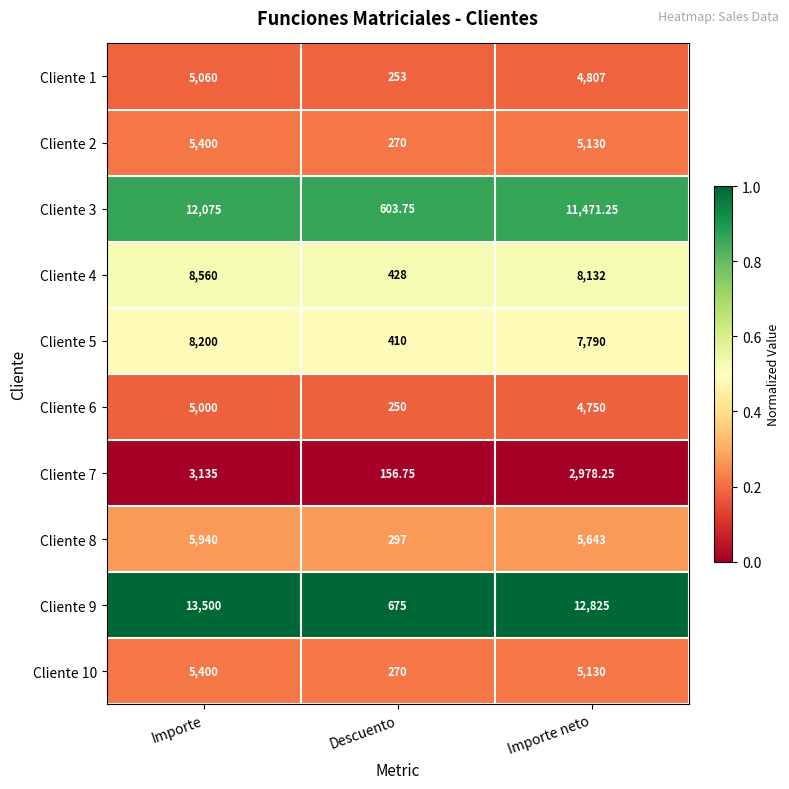

Between Importe and Descuento, which series saw the biggest shift?

Cliente 9